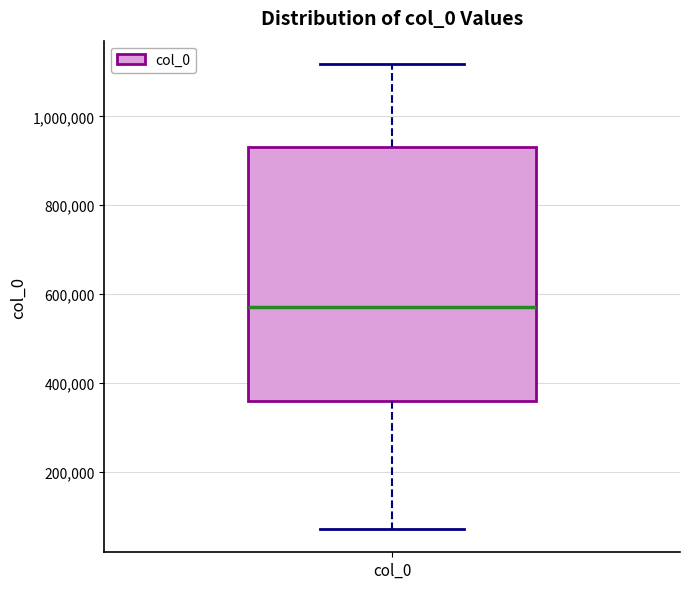

Transcribe this box plot: give where the median line is, the range the box spans, and where the two whiskers end, as read against the y-axis. The values are not printed on the chart, so give them approximately, as read against the axis.

median 580000, box 360000 to 920000, whiskers 80000 to 1120000